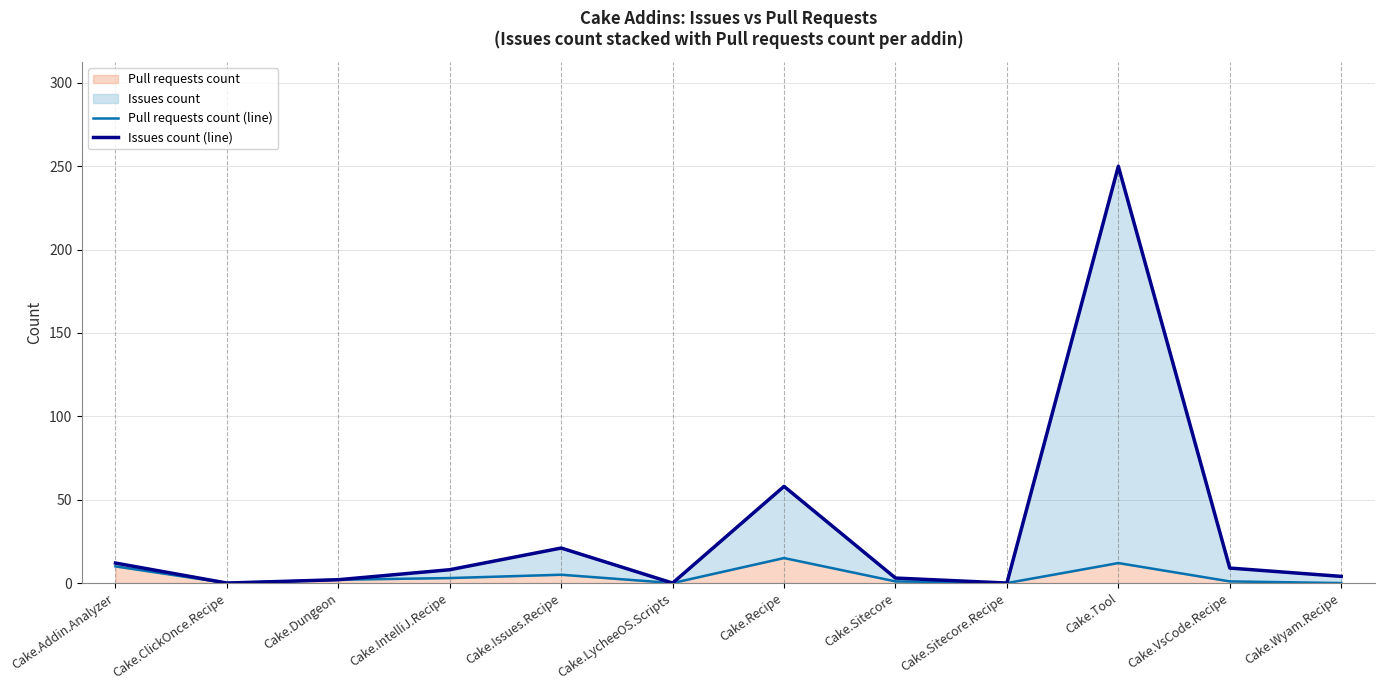

What is the approximate value of Issues count (line) at Cake.Recipe, to the nearest 10?

60